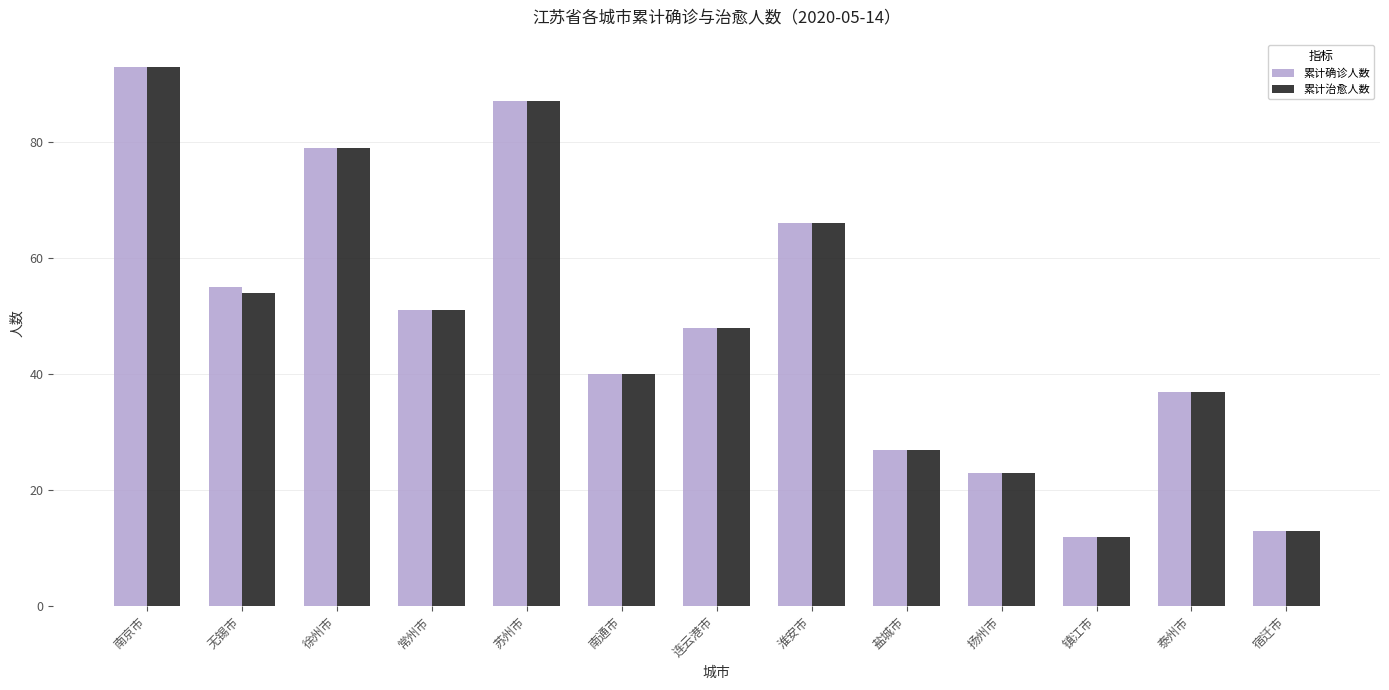

Reading left to right, extract all data points from this chart.

累计确诊人数: 93	55	79	51	87	40	48	66	27	23	12	37	13
累计治愈人数: 93	54	79	51	87	40	48	66	27	23	12	37	13